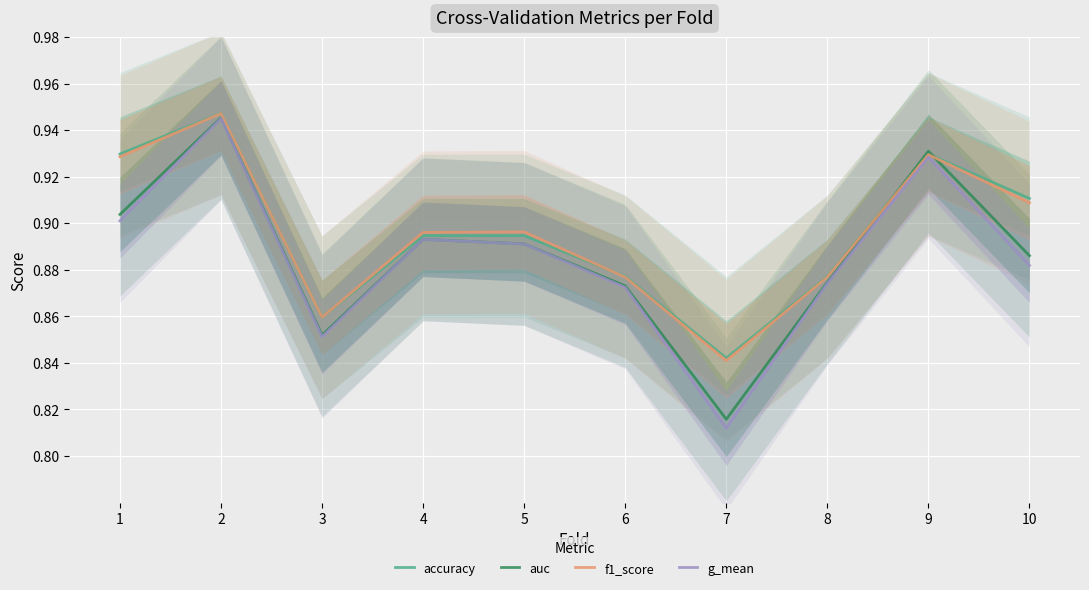

What is the sum of the g_mean values at 8 and 5?

1.8